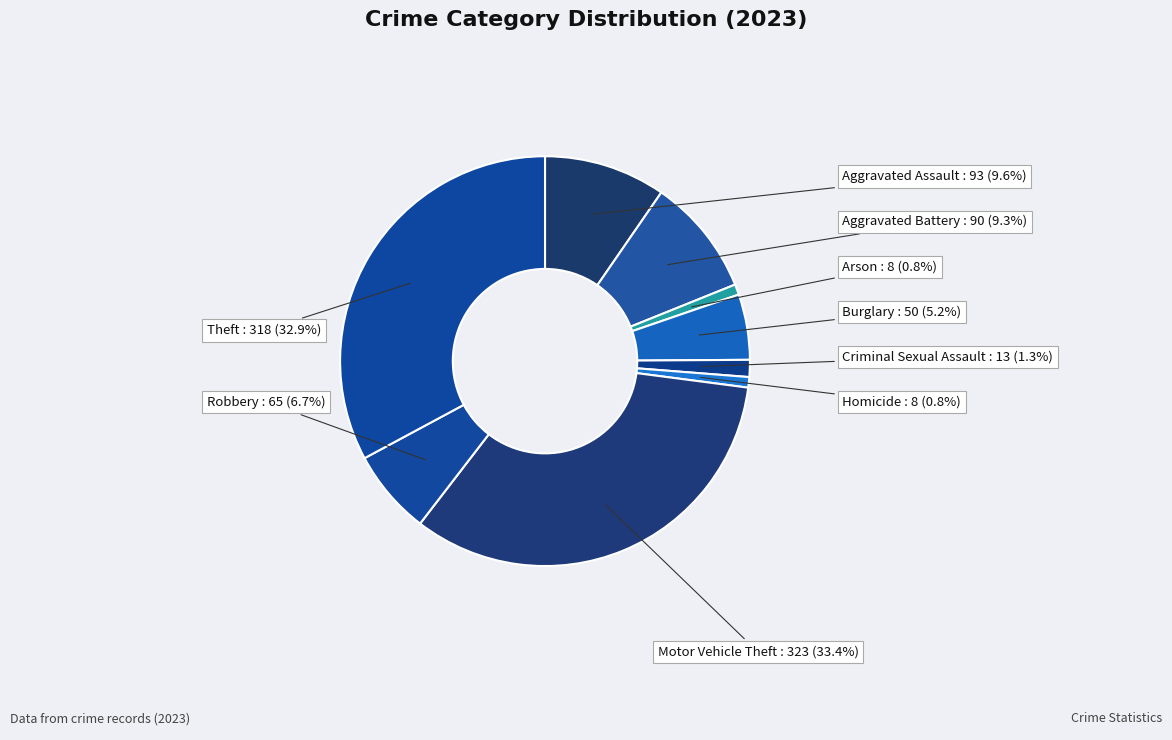

To the nearest percent, what is the difference between the largest and smallest slice percentages?

33%